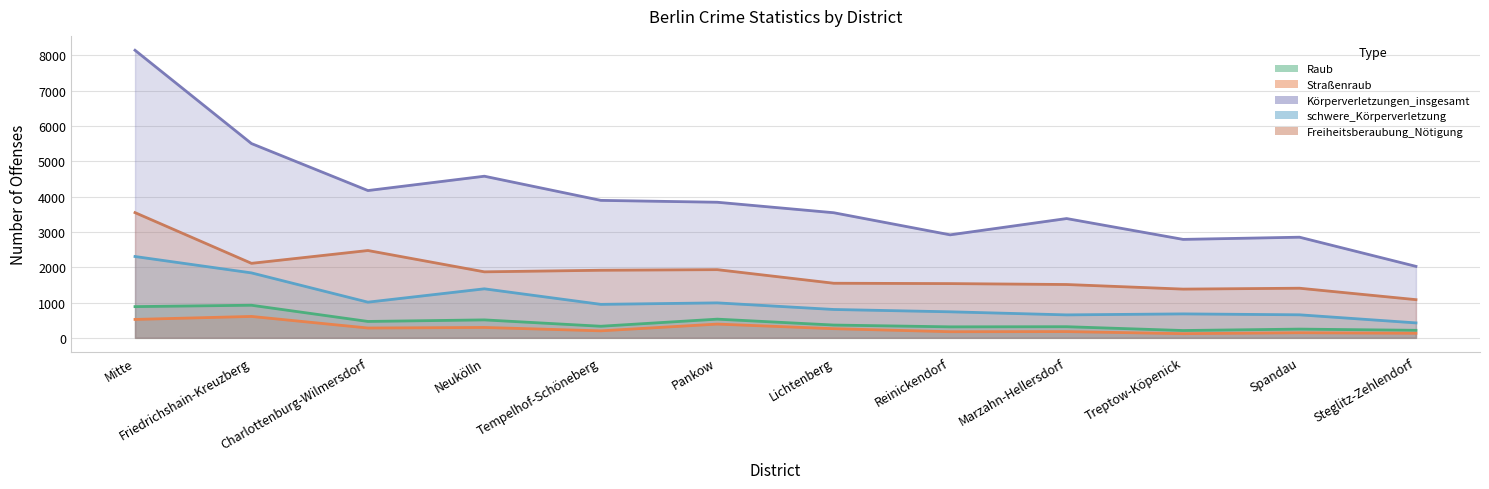

What position from the right is Treptow-Köpenick?

3